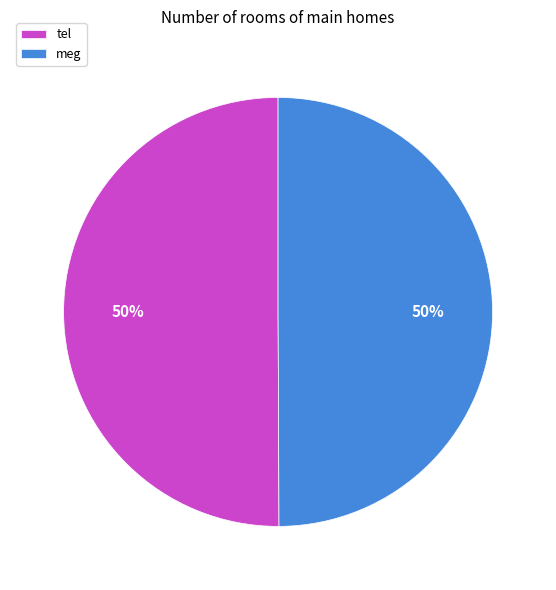

To the nearest percent, what is the combined percentage of tel and meg?

100%